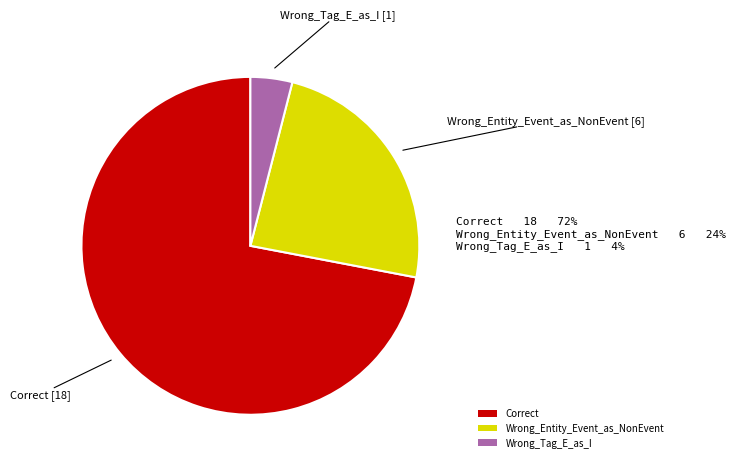

Rank the categories by value from lowest to highest.

Wrong_Tag_E_as_I, Wrong_Entity_Event_as_NonEvent, Correct